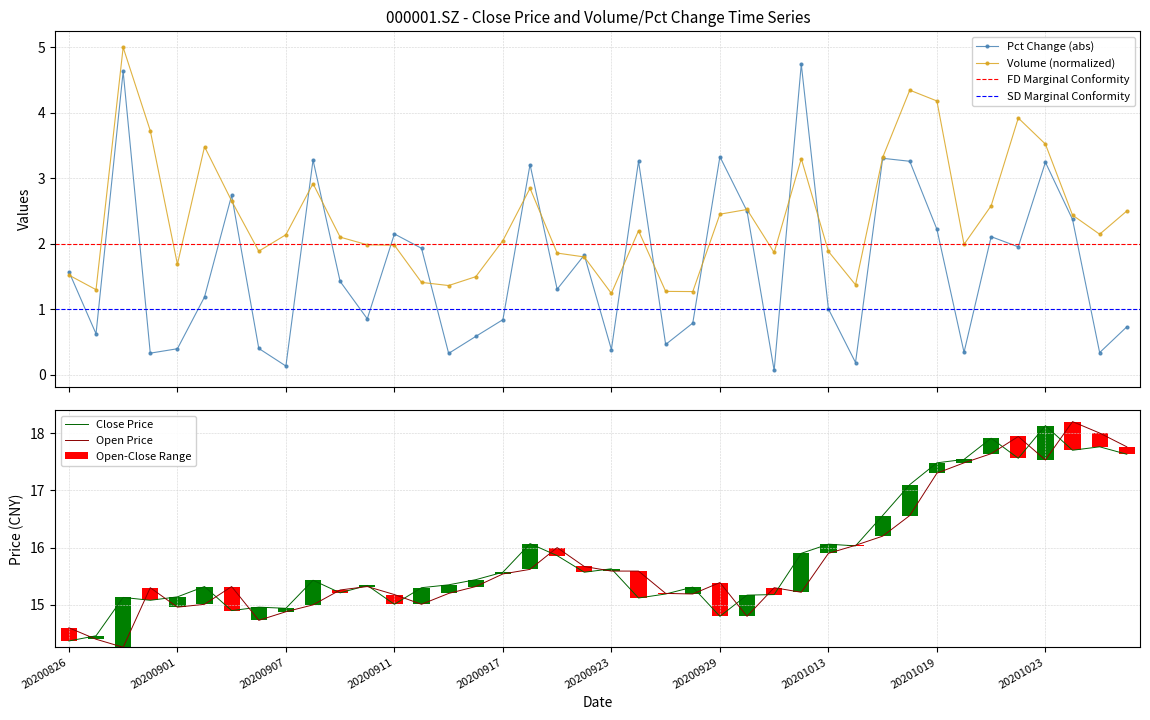

What is the approximate value of Open Price at 20201013?

15.9